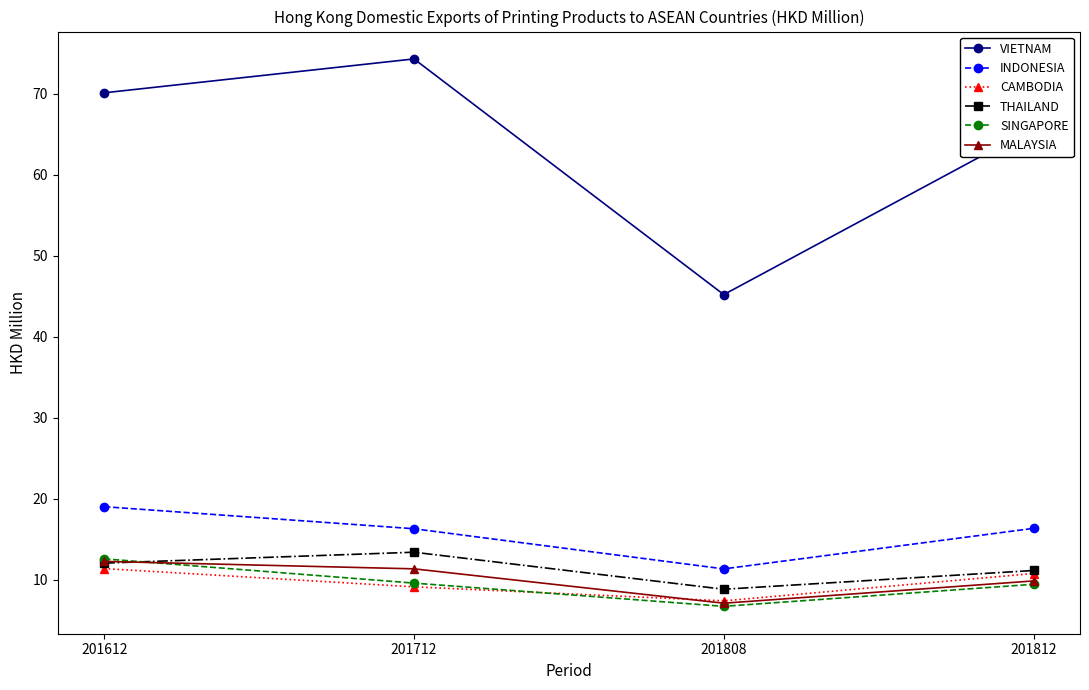

What value does the SINGAPORE series have at 201808?

6.7